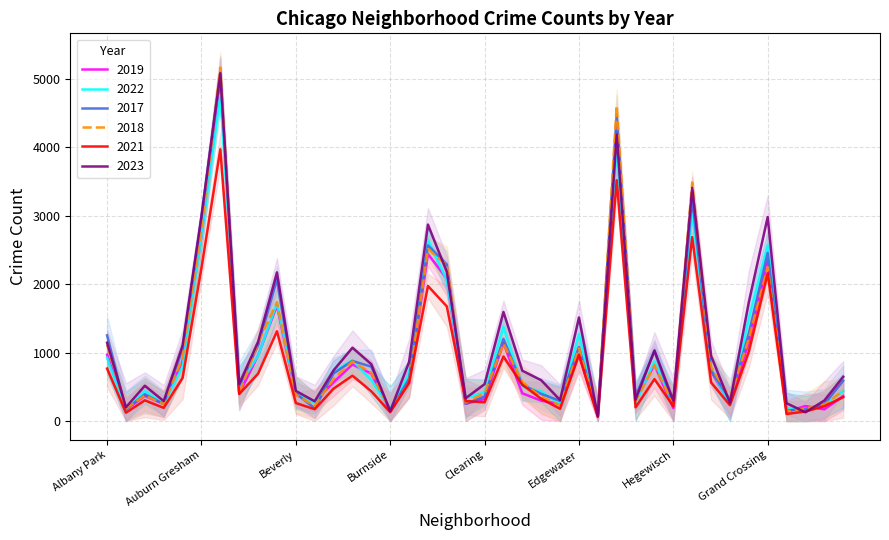

Which category has the highest value in the 2023 series?

Austin